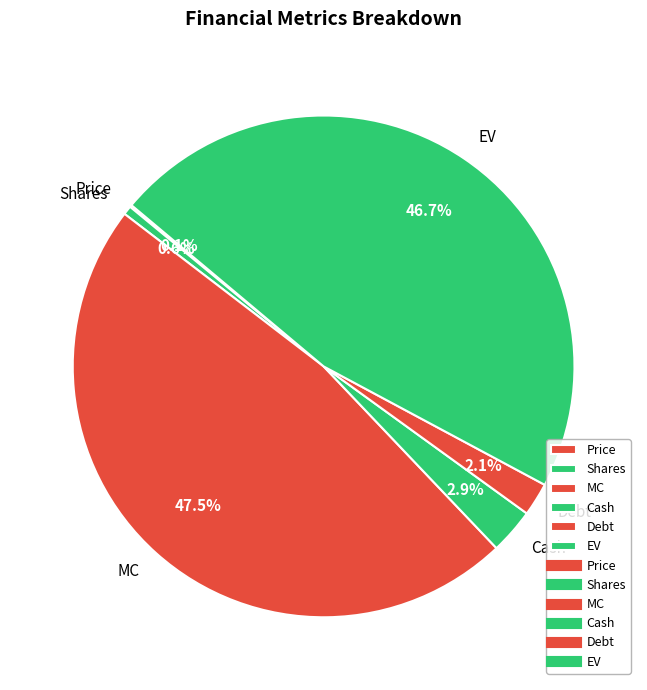

Which category has the biggest portion of the pie?

MC